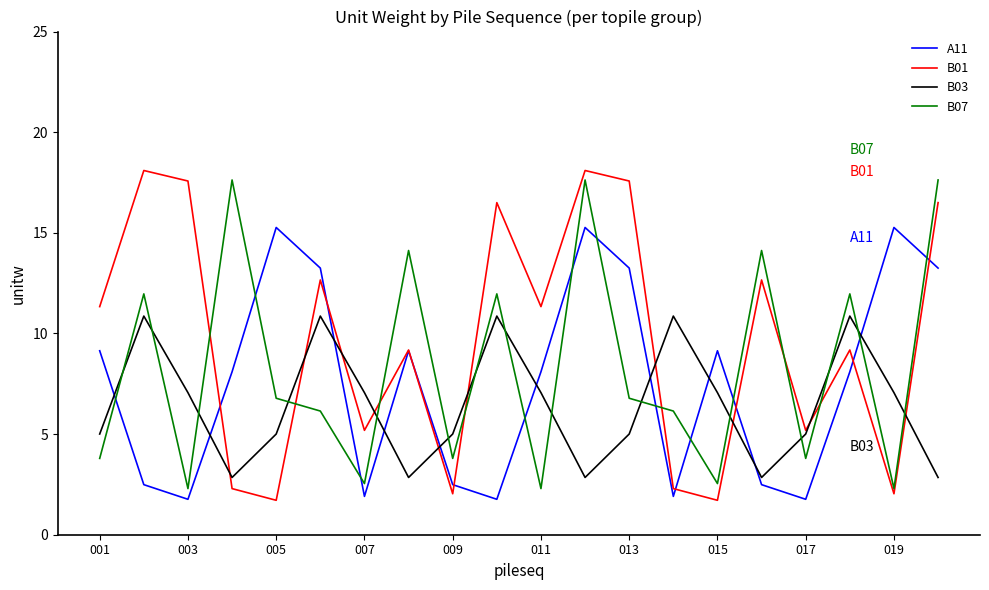

Which series has the largest range (max minus min)?

B01